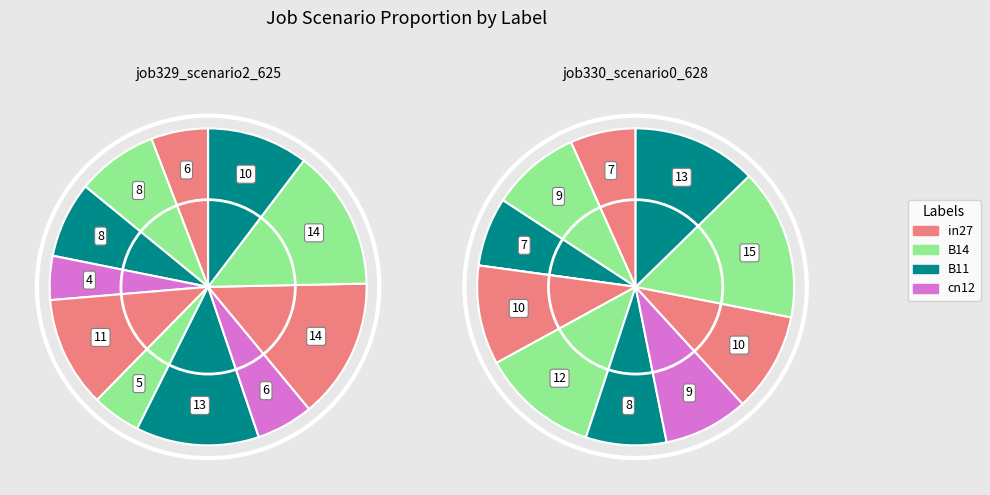

Count the number of slices in the pie.

11